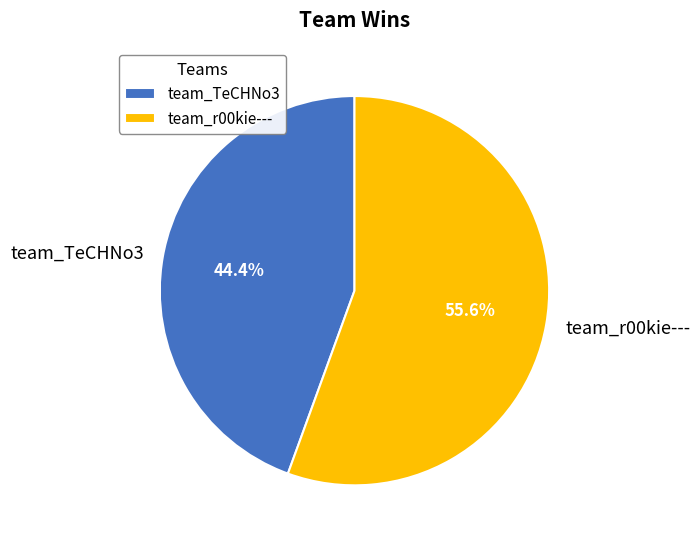

To the nearest percent, what is the average slice percentage?

50%